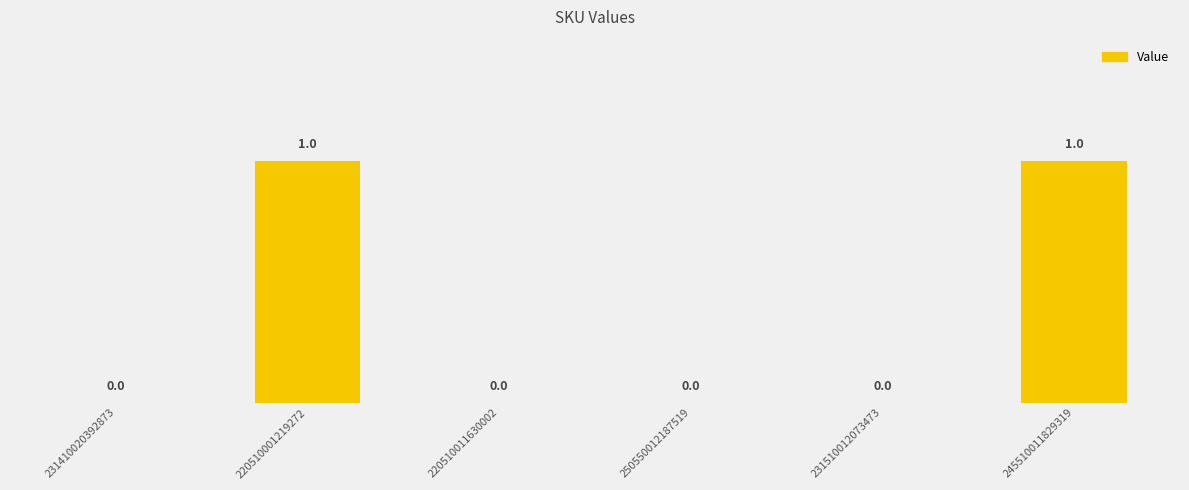

Reading left to right, transcribe all the data shown in this chart.

231410020392873=0	220510001219272=1	220510011630002=0	250550012187519=0	231510012073473=0	245510011829319=1